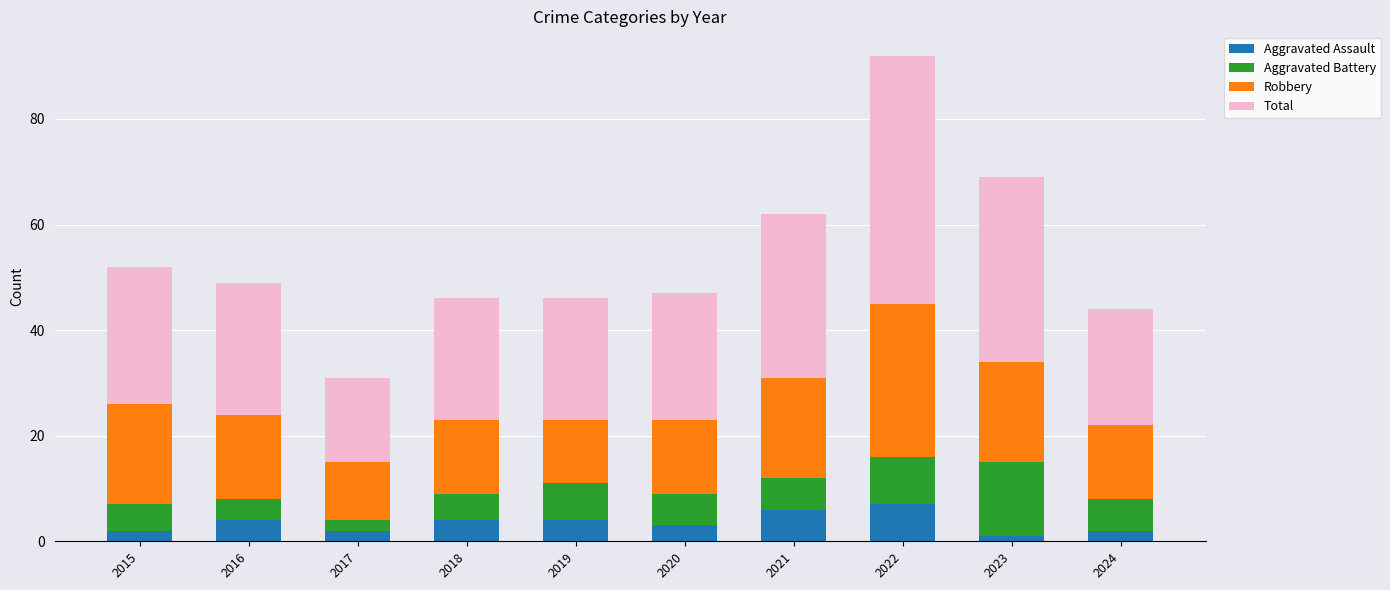

What is the maximum value for Aggravated Assault?

7